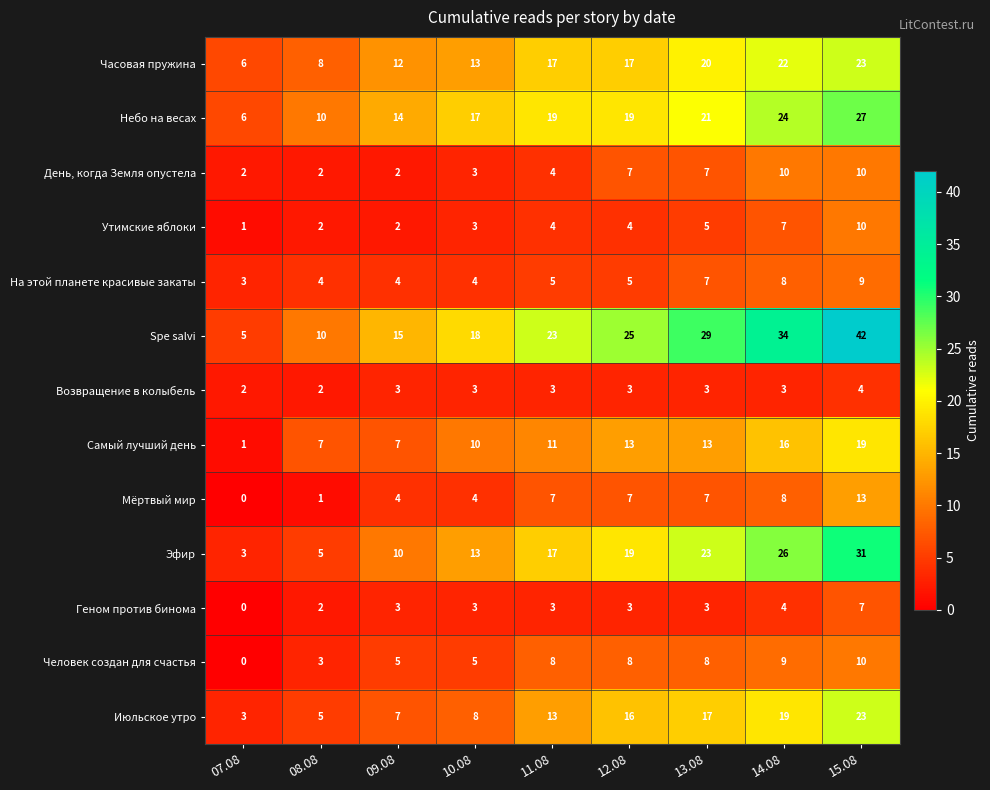

How many data points in Утимские яблоки are less than 4?

4